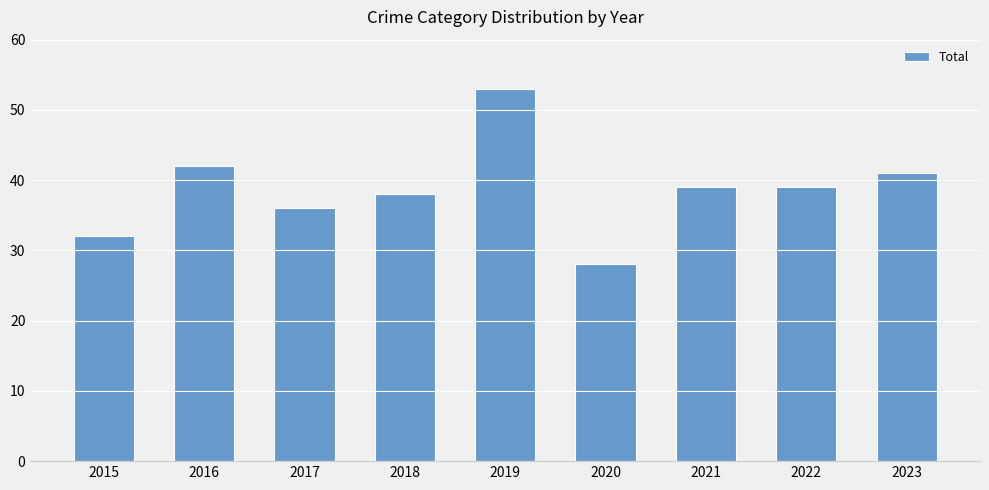

Between 2020 and 2016, which is larger?

2016